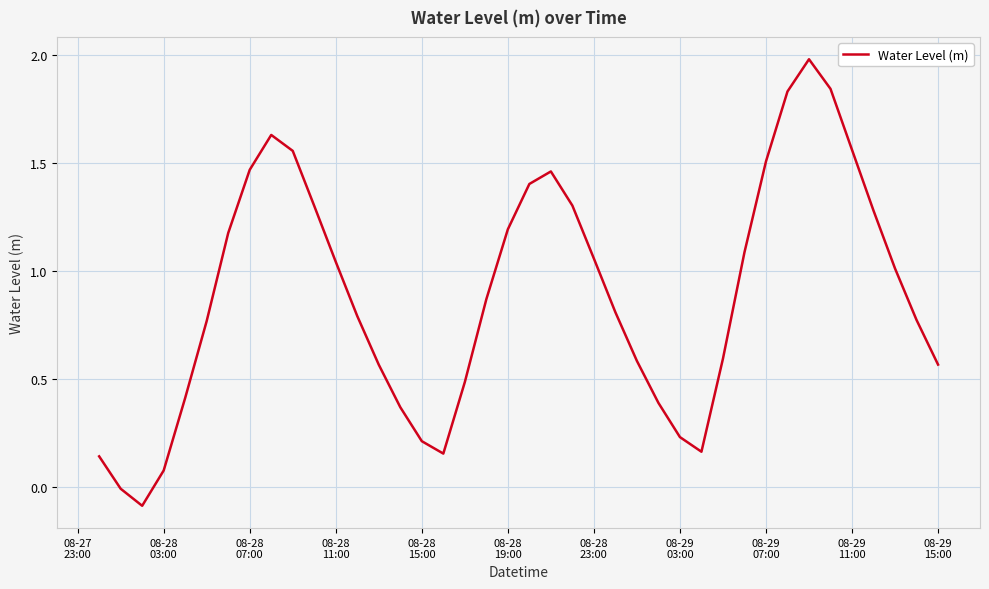

How many interior local peaks (higher than both neighbors) does the data have?

3